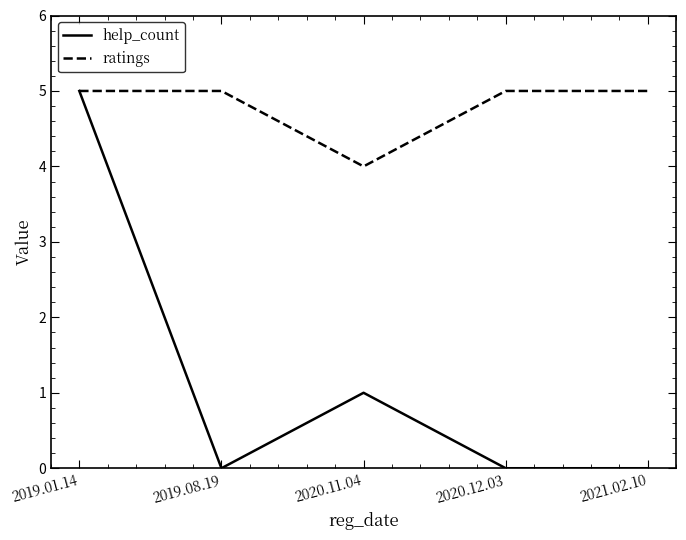

At 2021.02.10, list the series in order from smallest to largest.

help_count, ratings